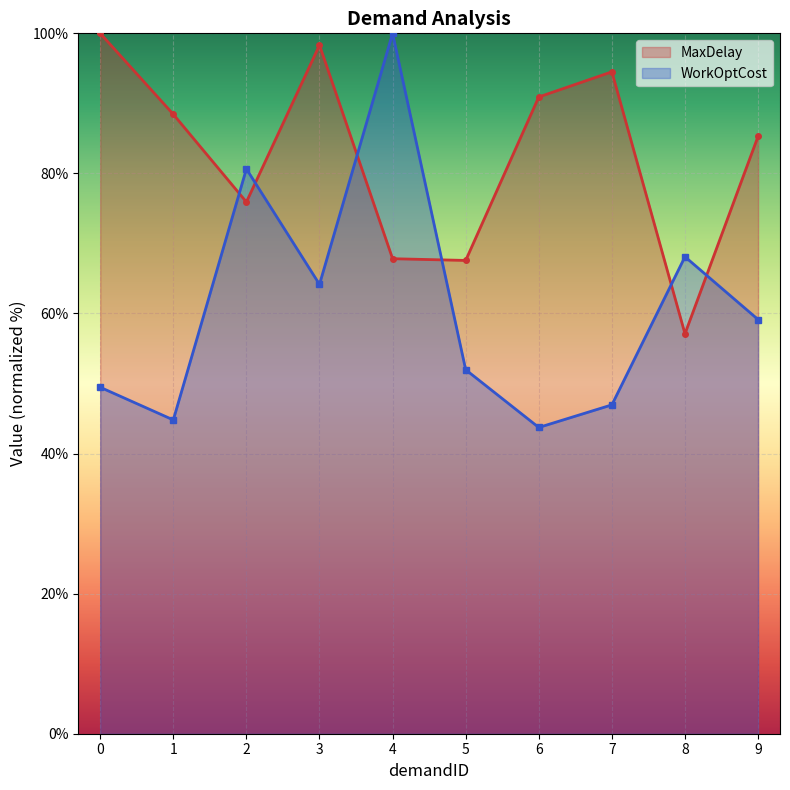

How many data points in MaxDelay are less than 88?

5